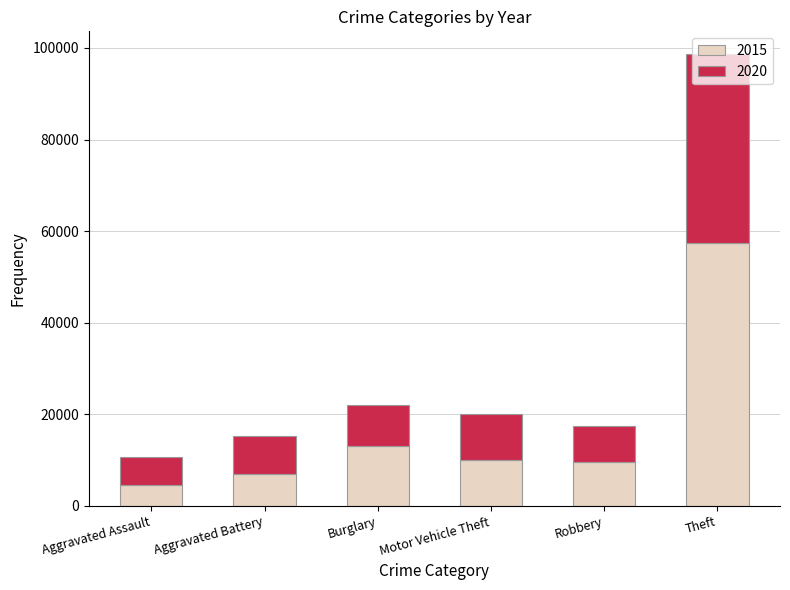

The 2015 series shows 3220 at Burglary. True or false?

False